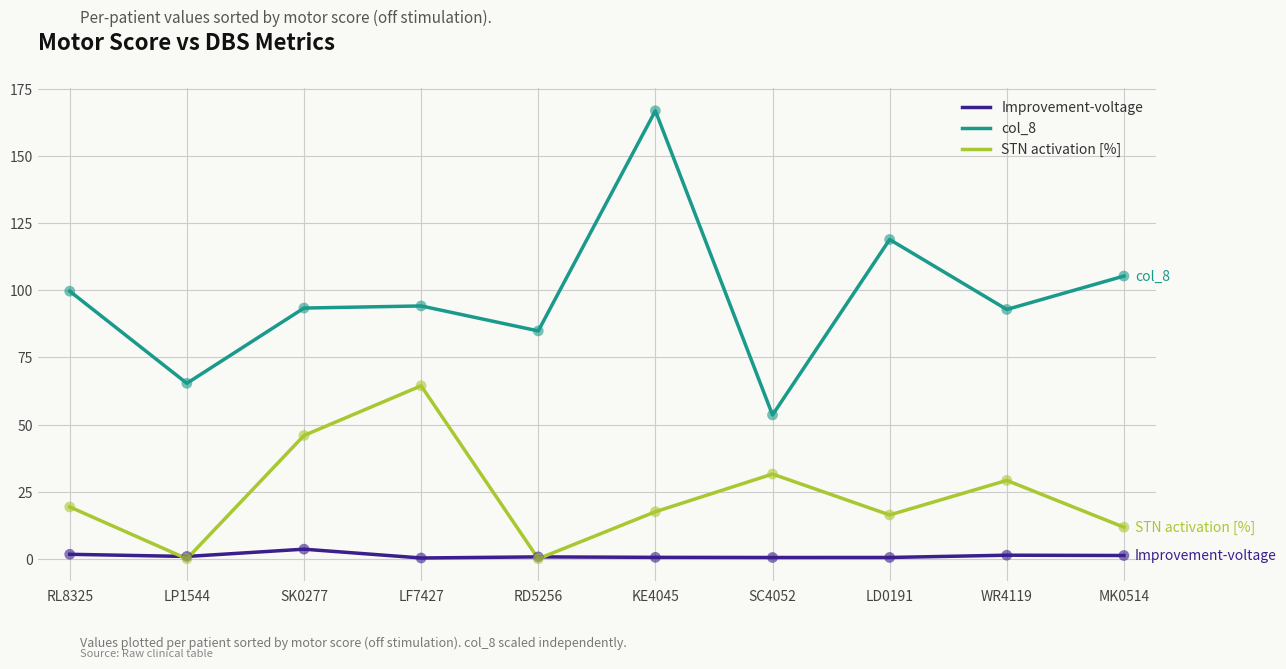

Which series has the largest total across all categories?

col_8